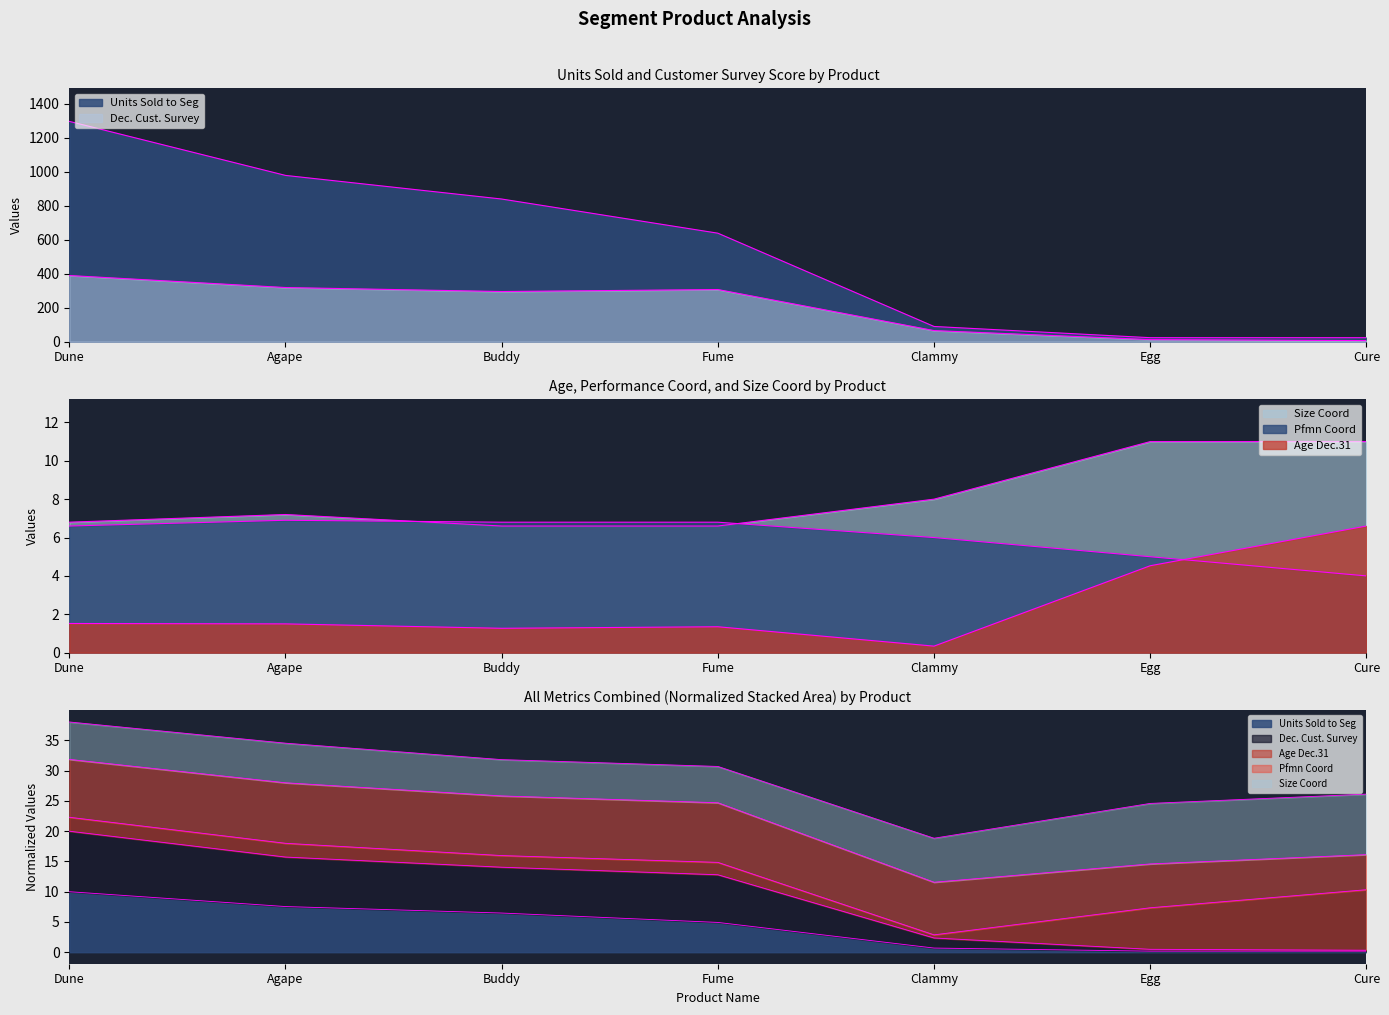

Is it true that Age Dec.31 equals 1.3 at Buddy?

True